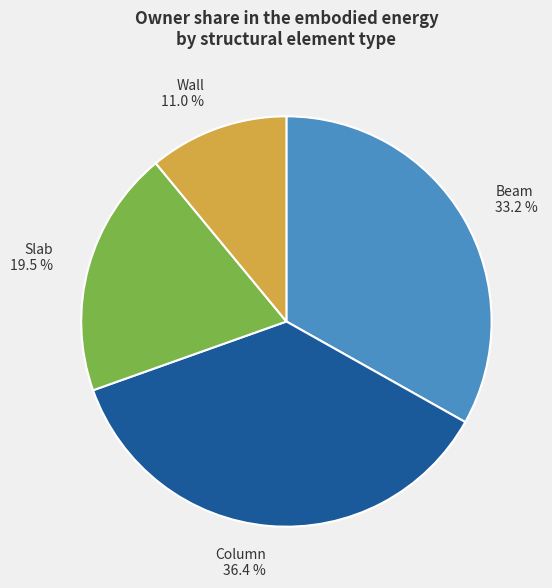

Does Beam represent more than half of the total?

No